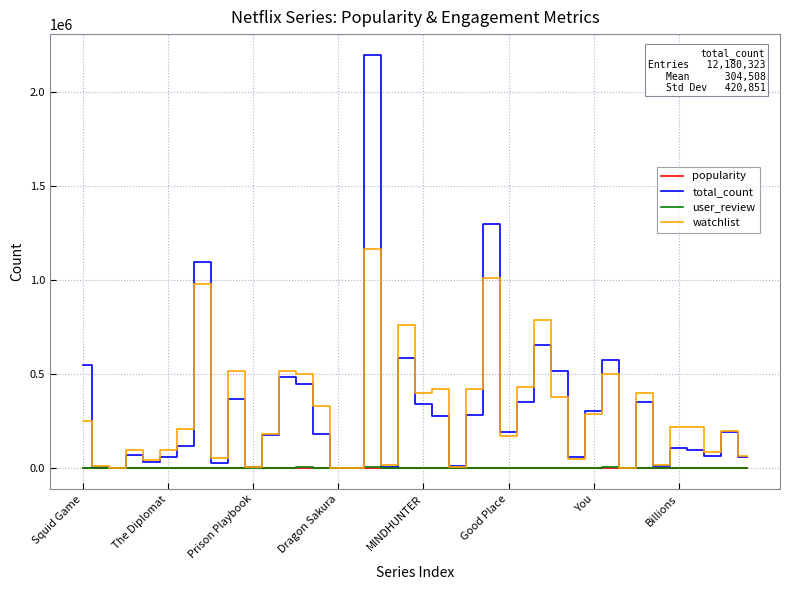

How many lines are shown in the chart?

4